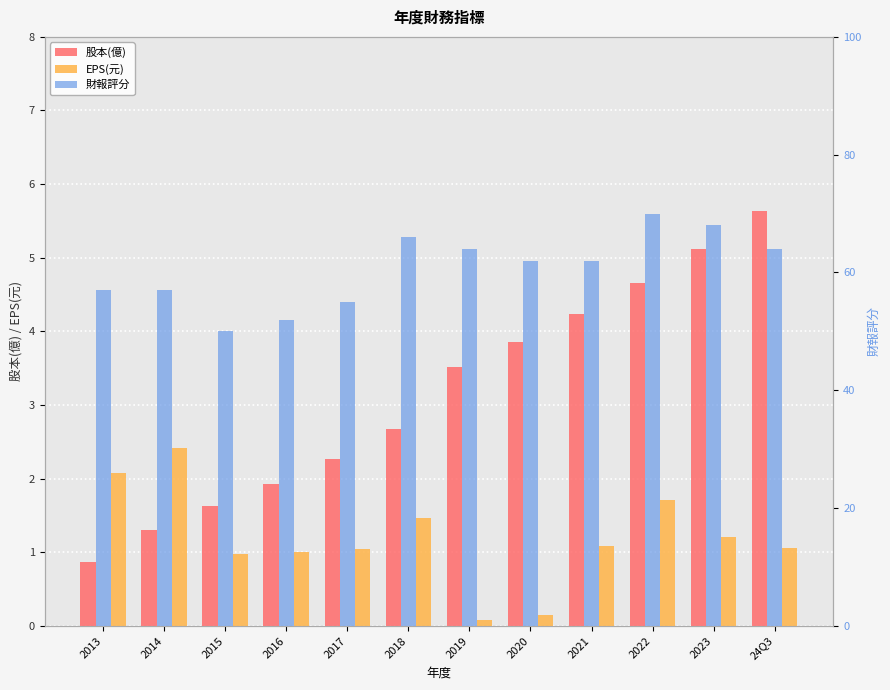

Where is 財報評分 nearest to the value 60?

2020